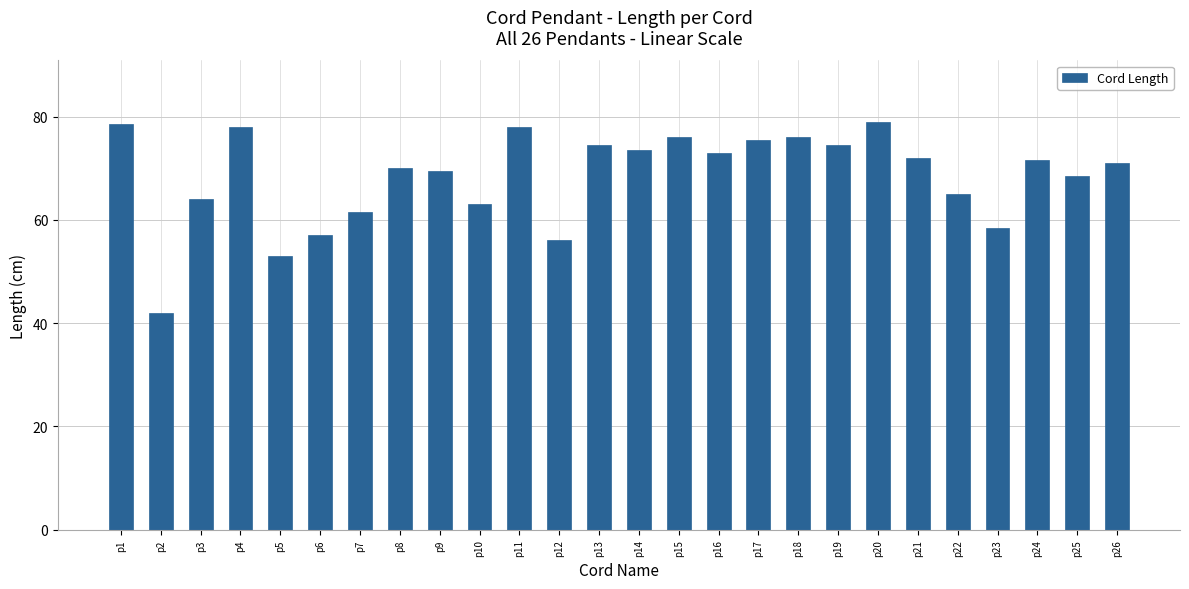

Approximately how many times larger is the value at p3 compared to p13?

0.9